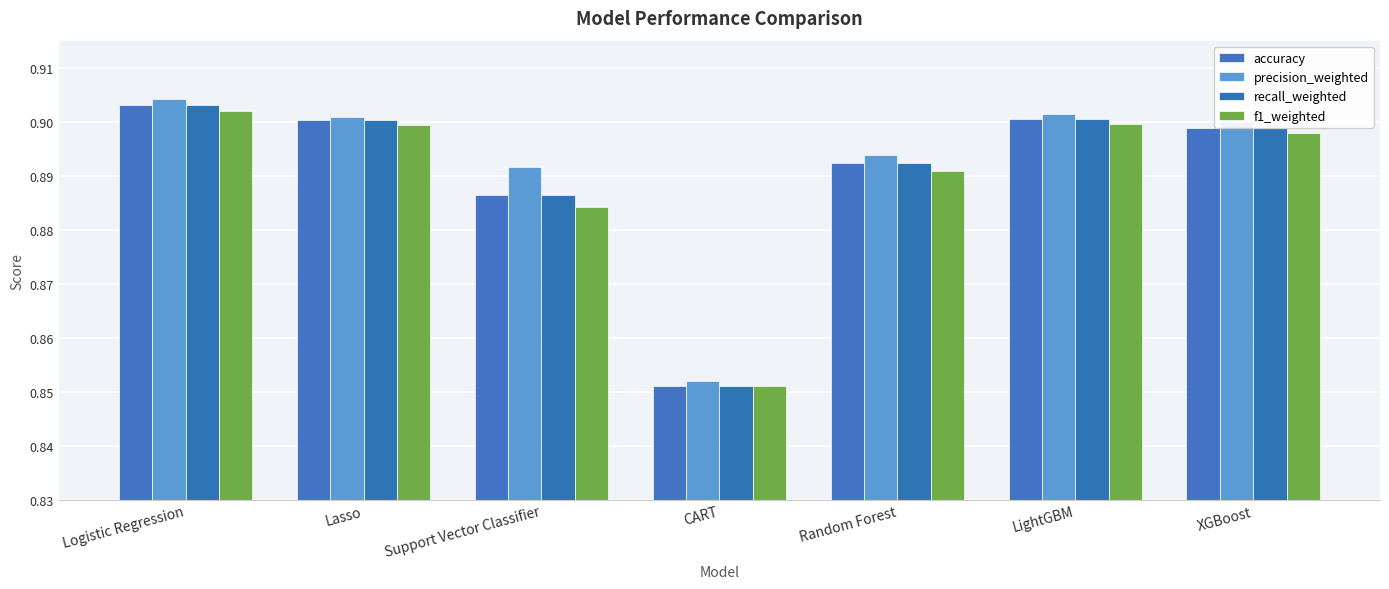

Which category has the lowest value across all series?

CART